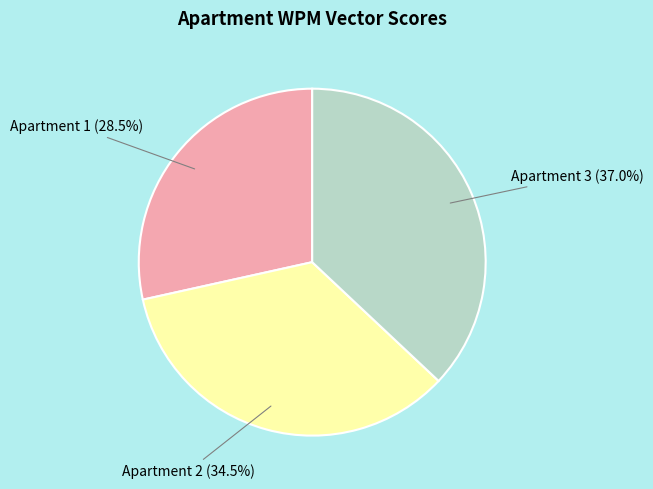

Does any single category account for the majority?

No